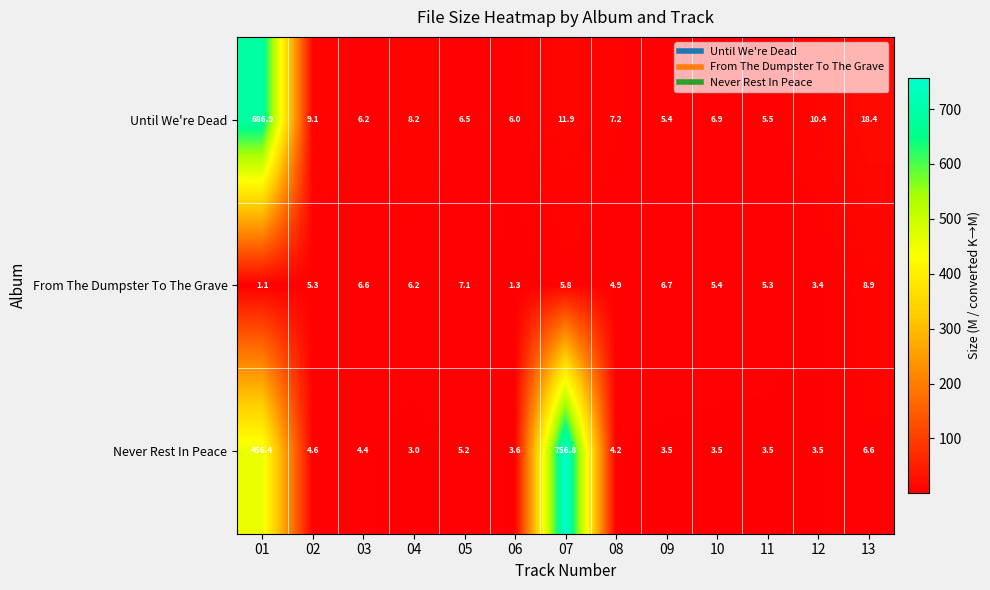

What is the total value across all series at 02?

19.0